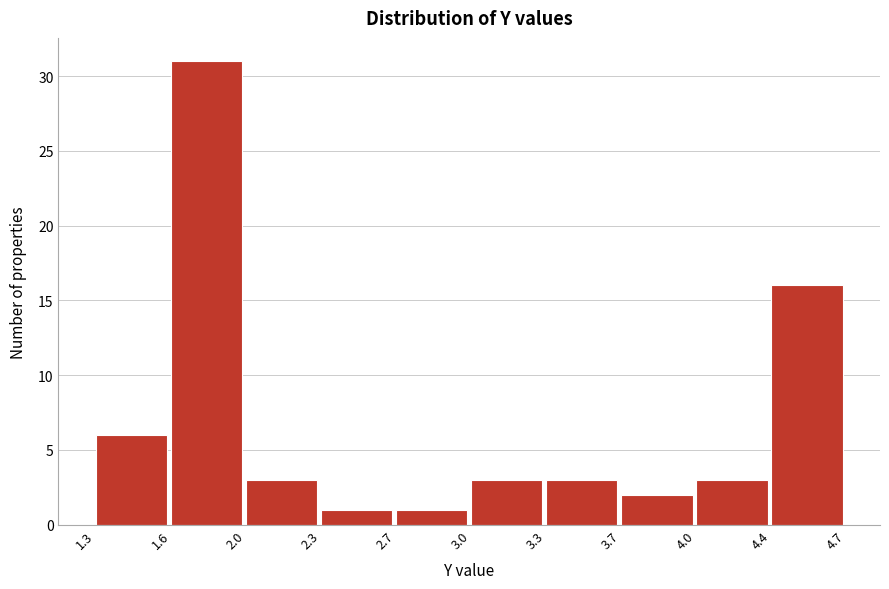

Reading right to left, transcribe all the data shown in this chart.

16	3	2	3	3	1	1	3	31	6